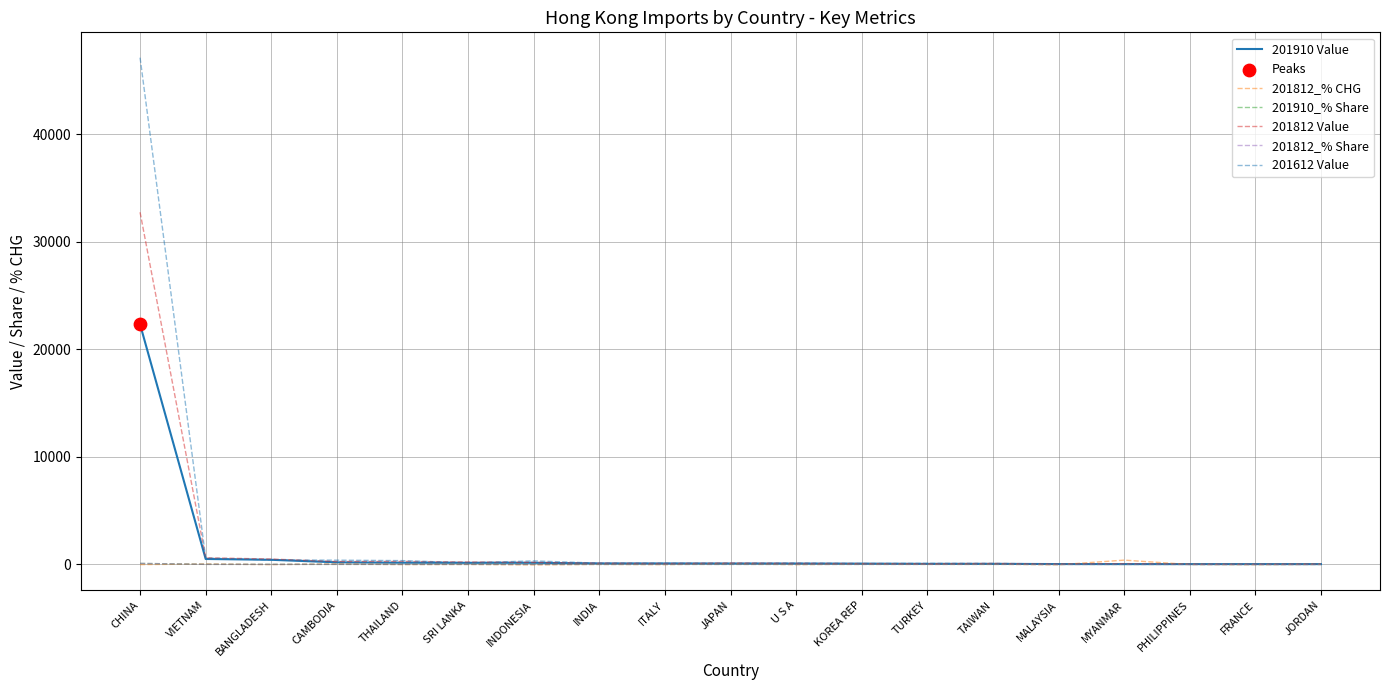

What is the total value across all series at JAPAN?

339.0